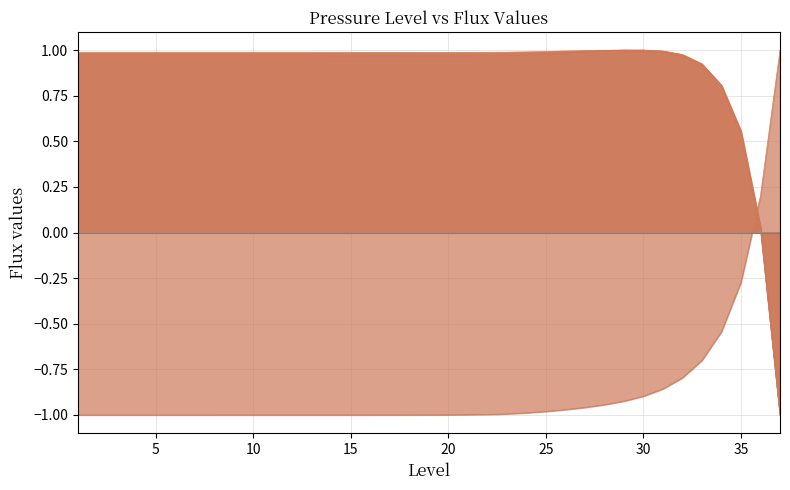

True or false: flug_WGT2 and flug_WGT cross at least once.

False